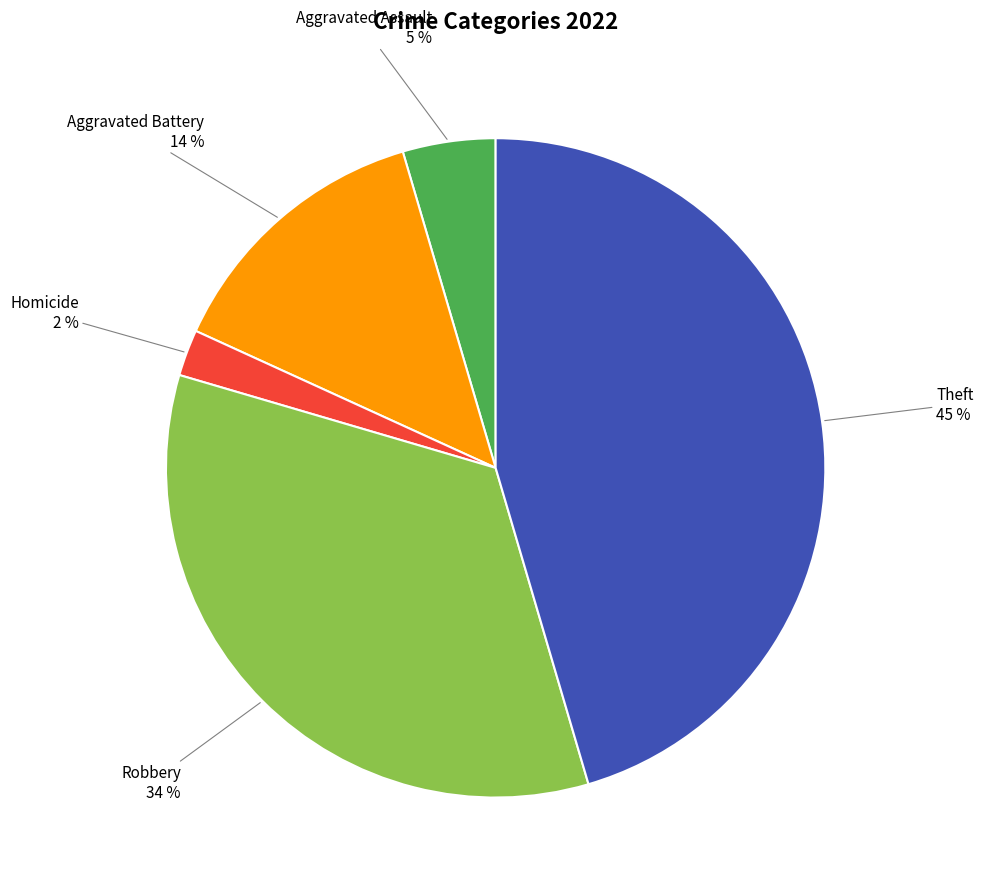

To the nearest percent, what is the average slice percentage?

20%